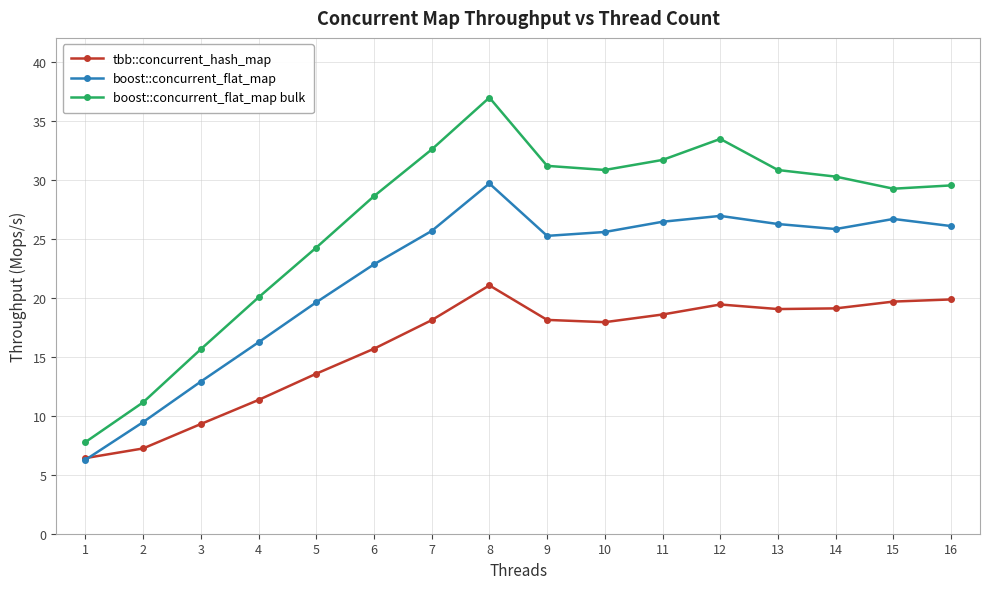

What is the difference between the second highest and minimum values in the boost::concurrent_flat_map bulk series?

25.7